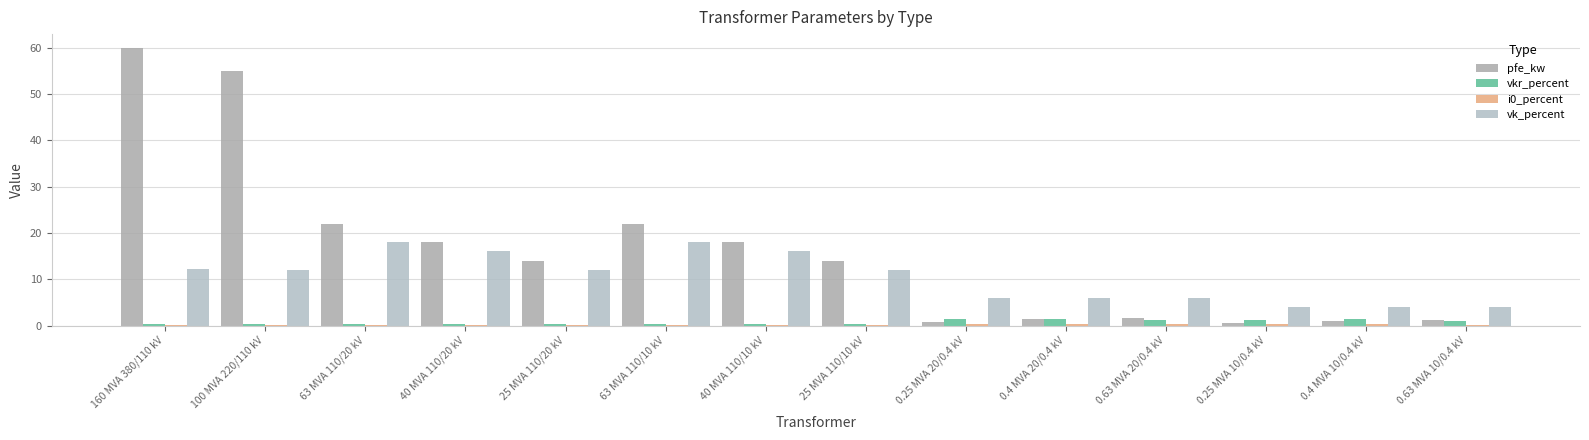

Reading left to right, what are all the values shown in this chart?

pfe_kw: 60.0	55.0	22.0	18.0	14.0	22.0	18.0	14.0	0.8	1.4	1.6	0.6	0.9	1.2
vkr_percent: 0.2	0.3	0.3	0.3	0.4	0.3	0.3	0.4	1.4	1.4	1.2	1.2	1.3	1.1
i0_percent: 0.1	0.1	0.0	0.1	0.1	0.0	0.1	0.1	0.3	0.3	0.3	0.2	0.2	0.2
vk_percent: 12.2	12.0	18.0	16.2	12.0	18.0	16.2	12.0	6.0	6.0	6.0	4.0	4.0	4.0